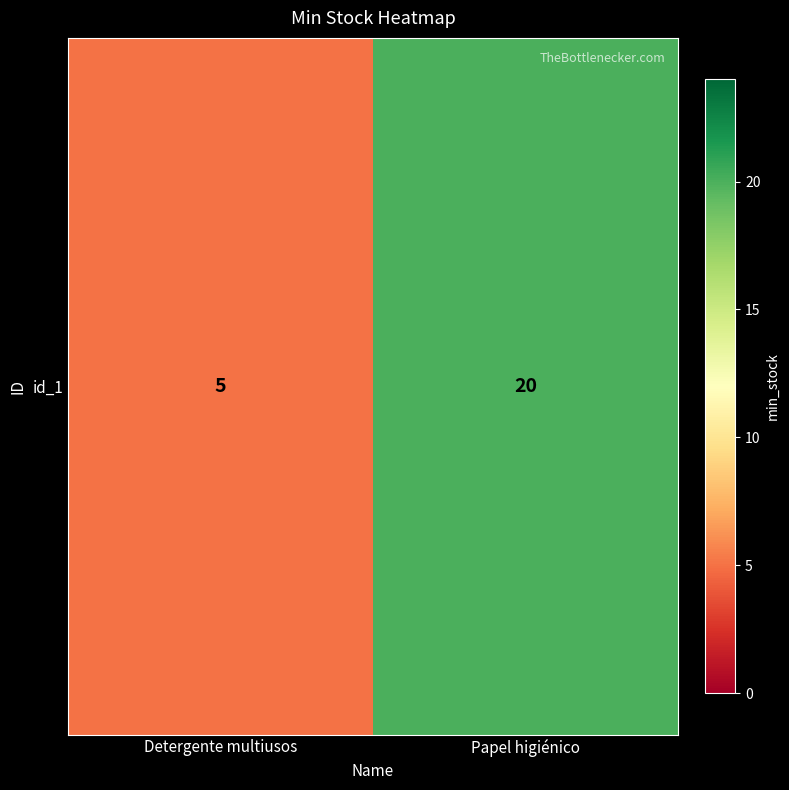

The chart shows a value of 1 at Detergente multiusos. True or false?

False